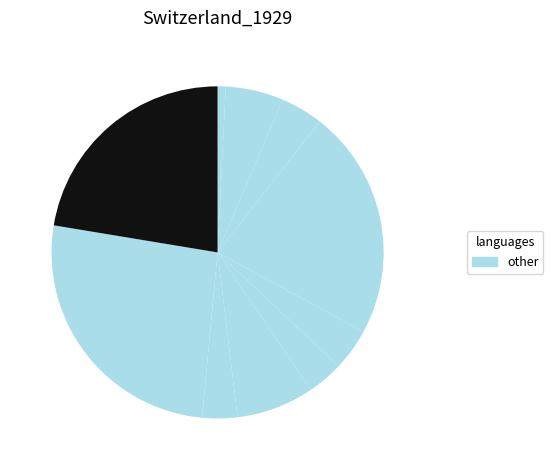

Is there any slice that represents more than half of the pie?

No